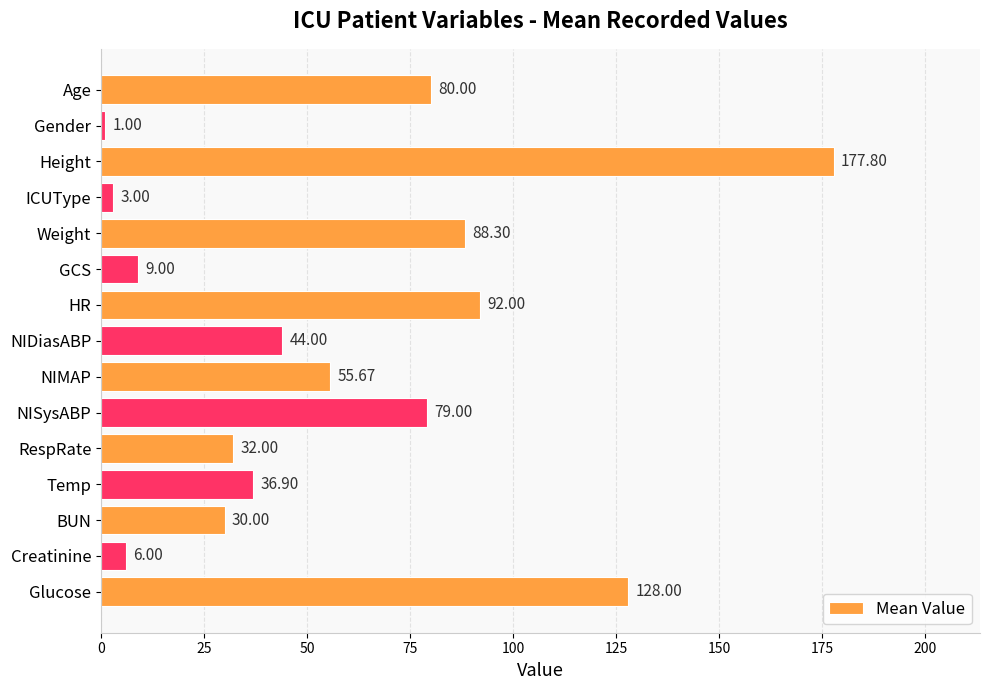

What is the change in value from GCS to Glucose?

+119.0